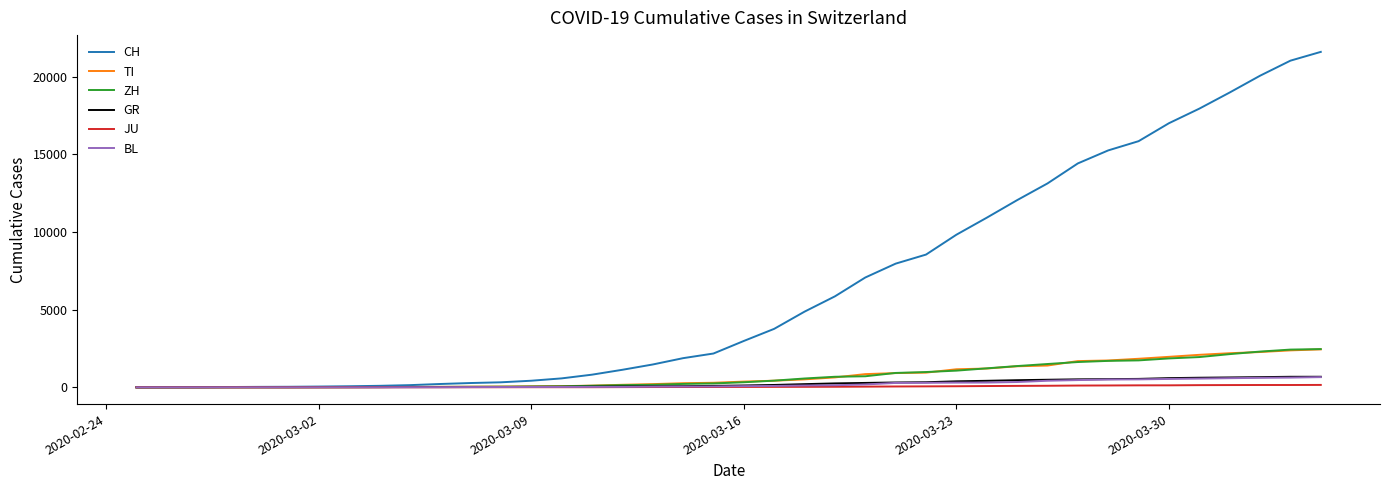

What is the highest value of the BL series?

656